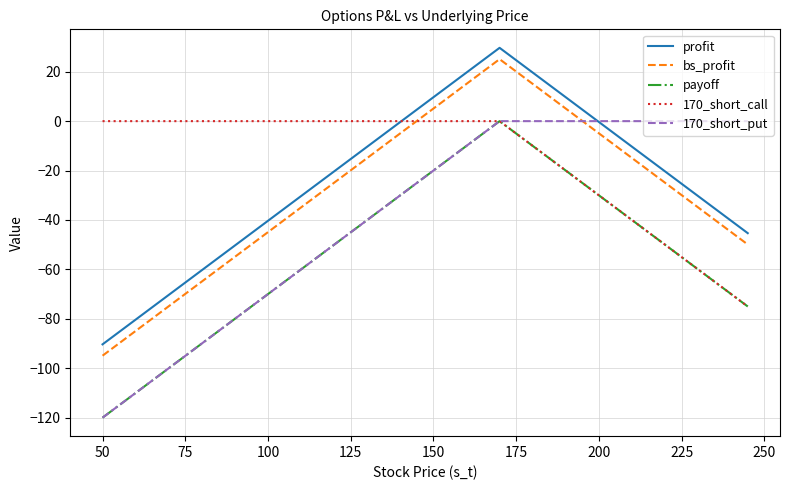

What is the minimum value shown in the chart?

-120.0